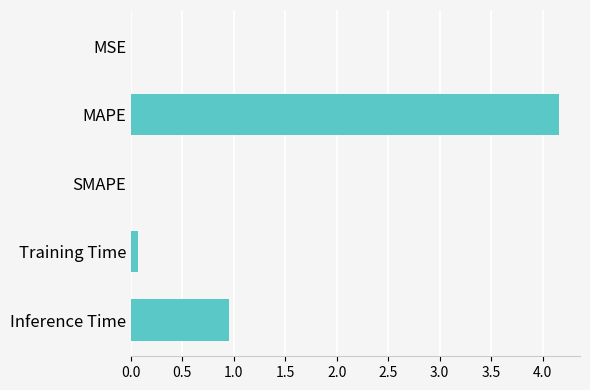

Count the number of categories in the chart.

5